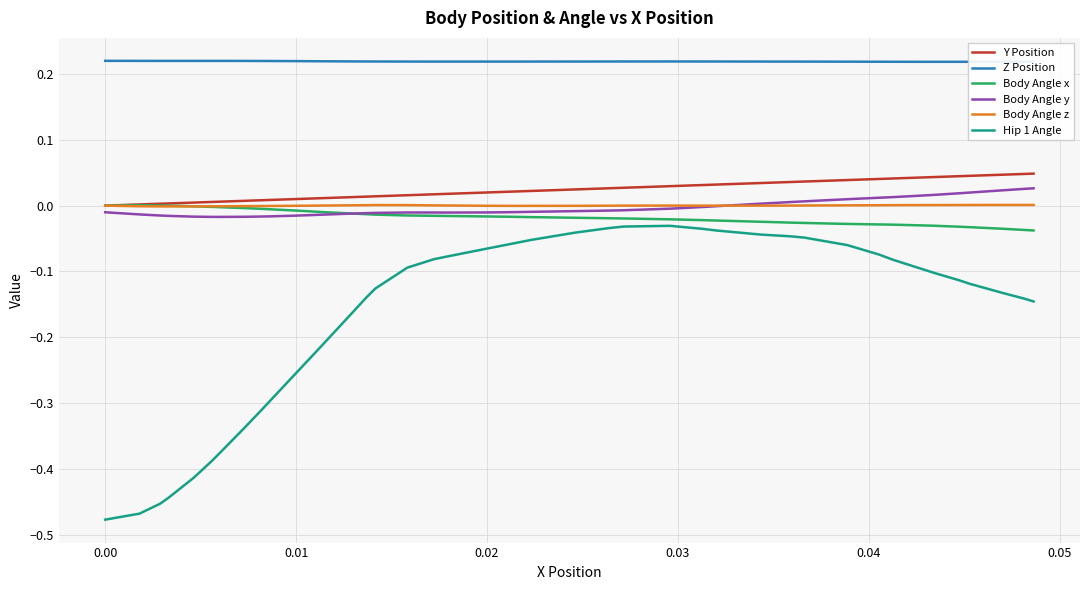

Which series has the largest total across all categories?

Z Position